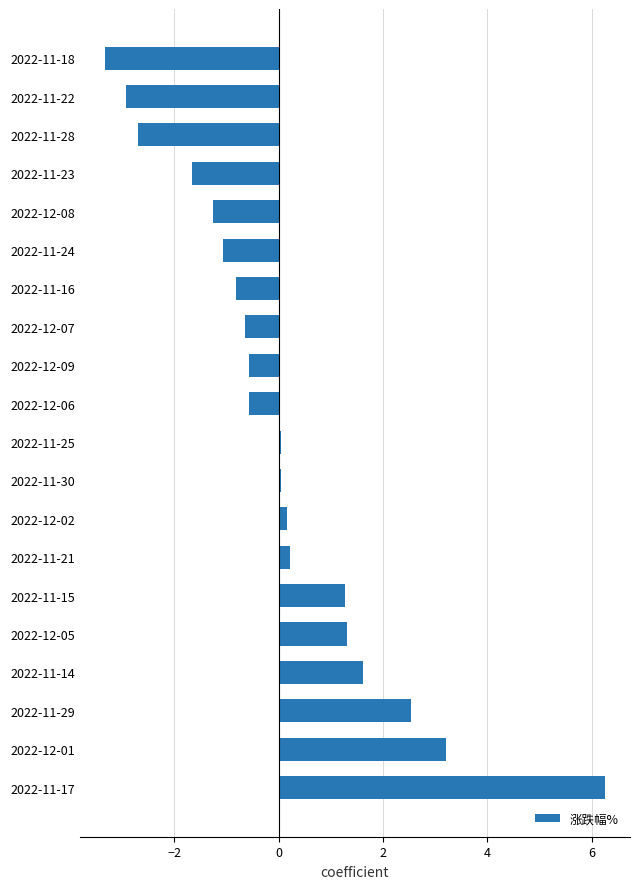

Count the number of data series in this chart.

1